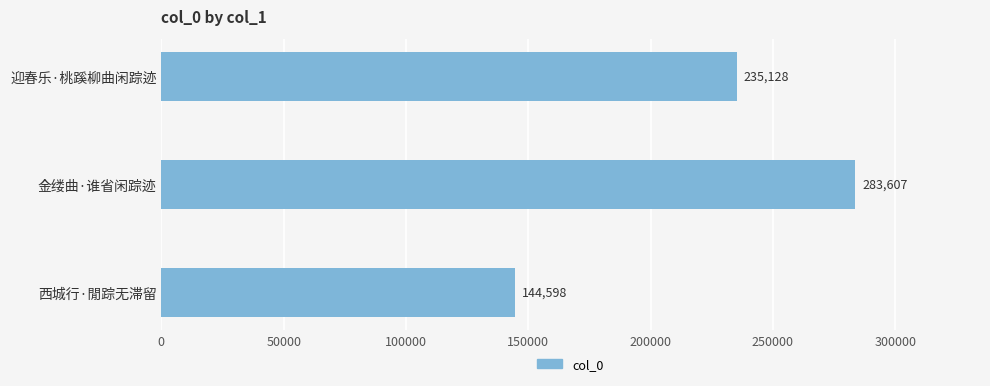

The value at 西城行·閒踪无滞留 is 144598. True or false?

True